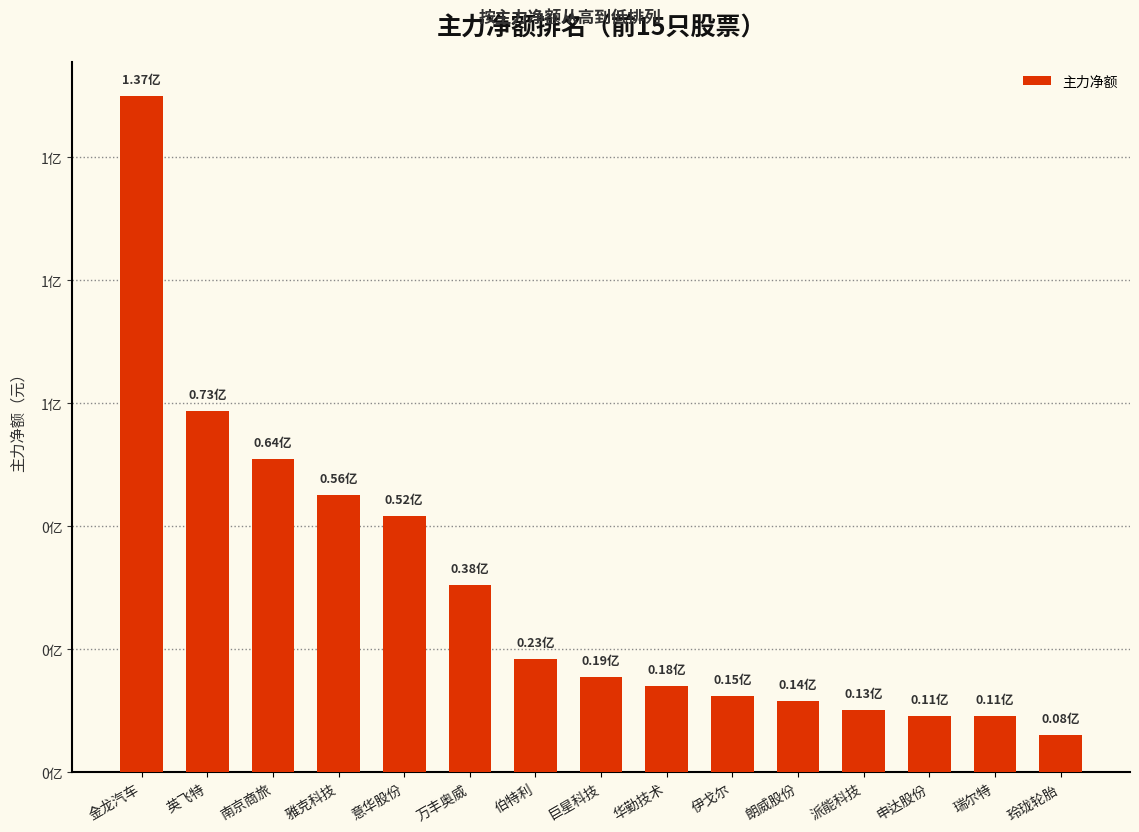

What is the maximum value shown in the chart?

137467754